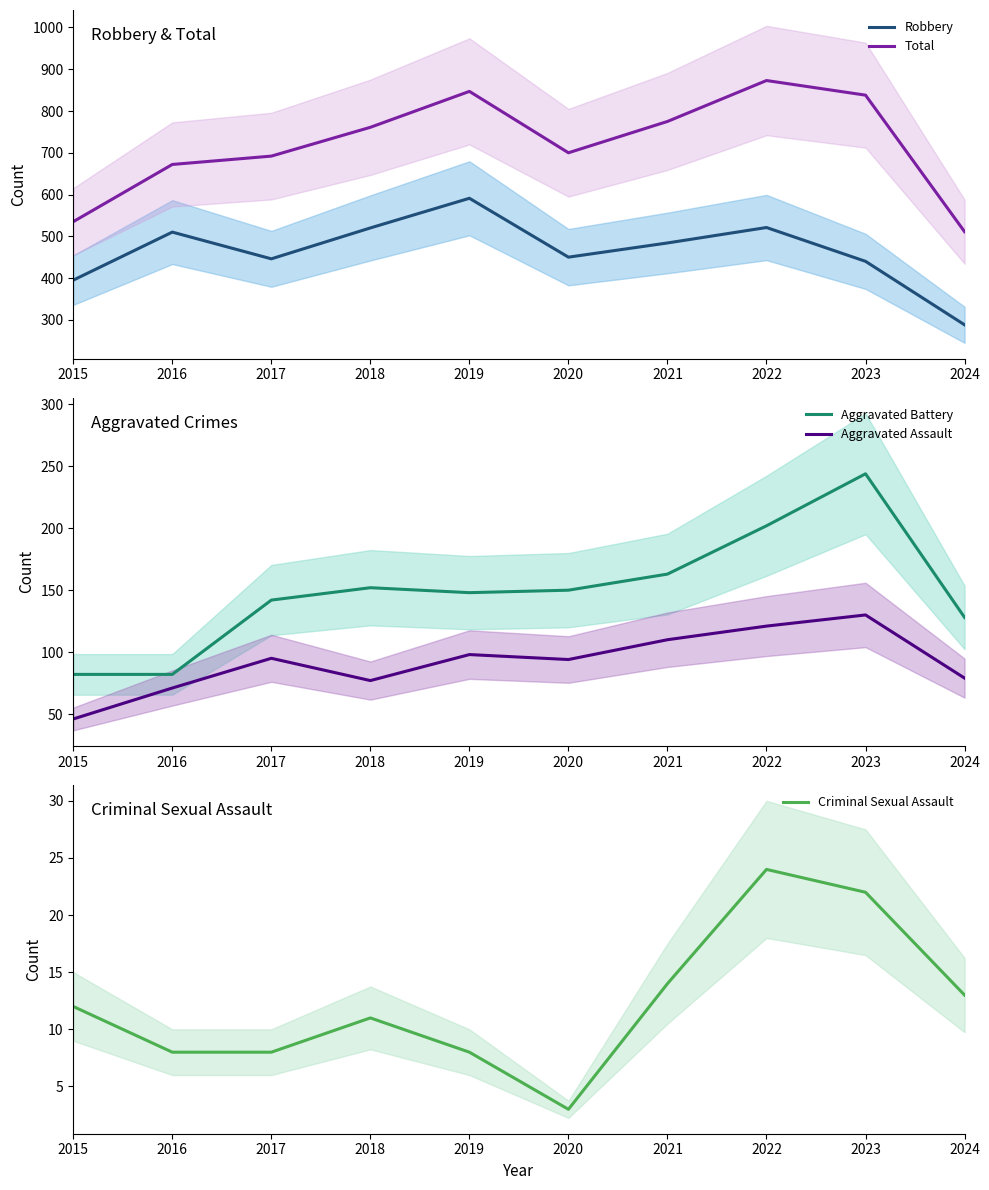

At which category does Robbery reach its first local valley?

2017